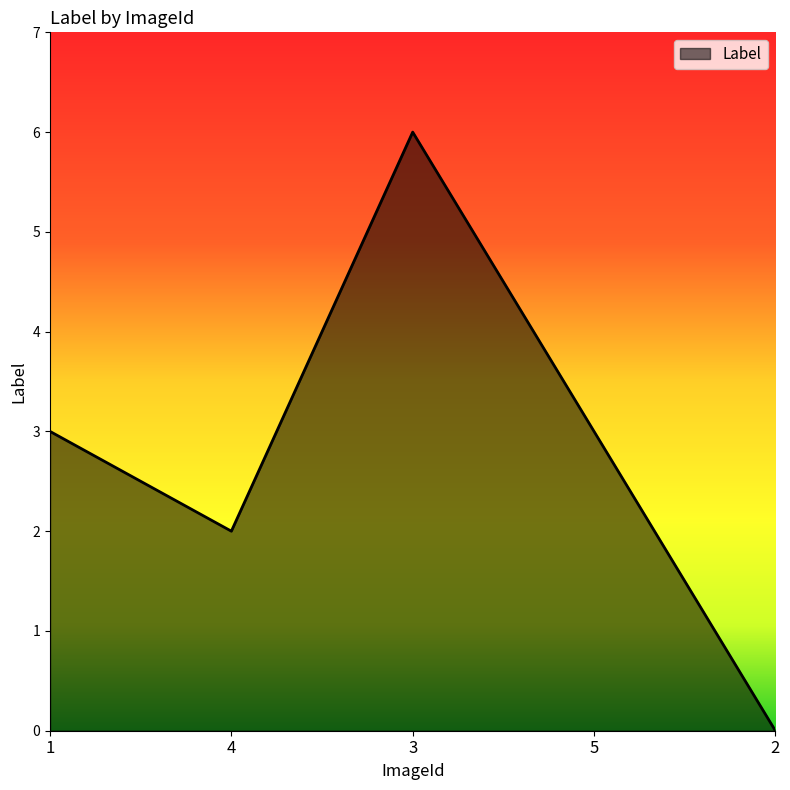

Which label corresponds to the smallest value in the chart?

2